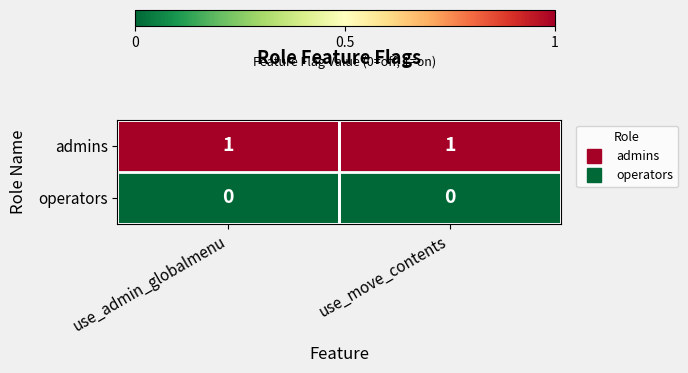

Which series has the largest total across all categories?

admins